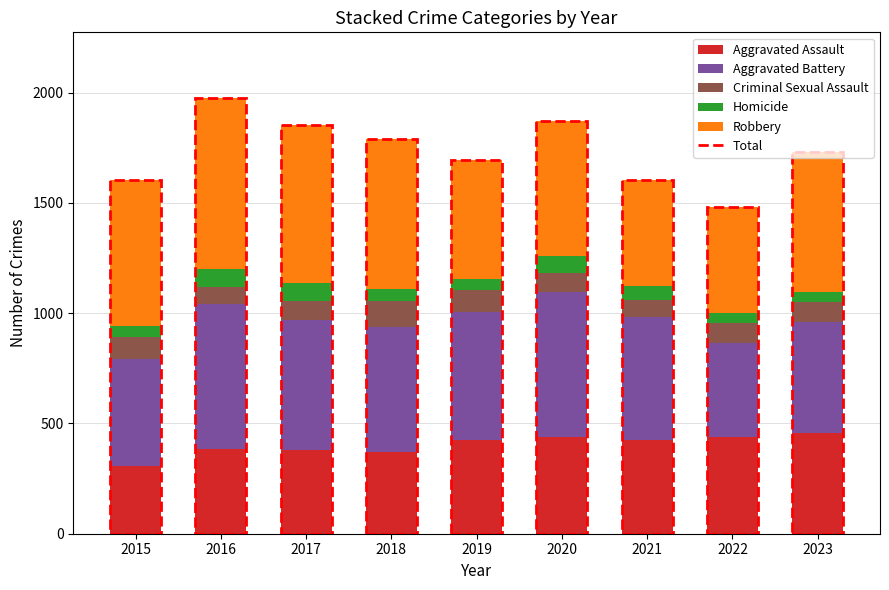

What is the minimum value for Aggravated Assault?

307